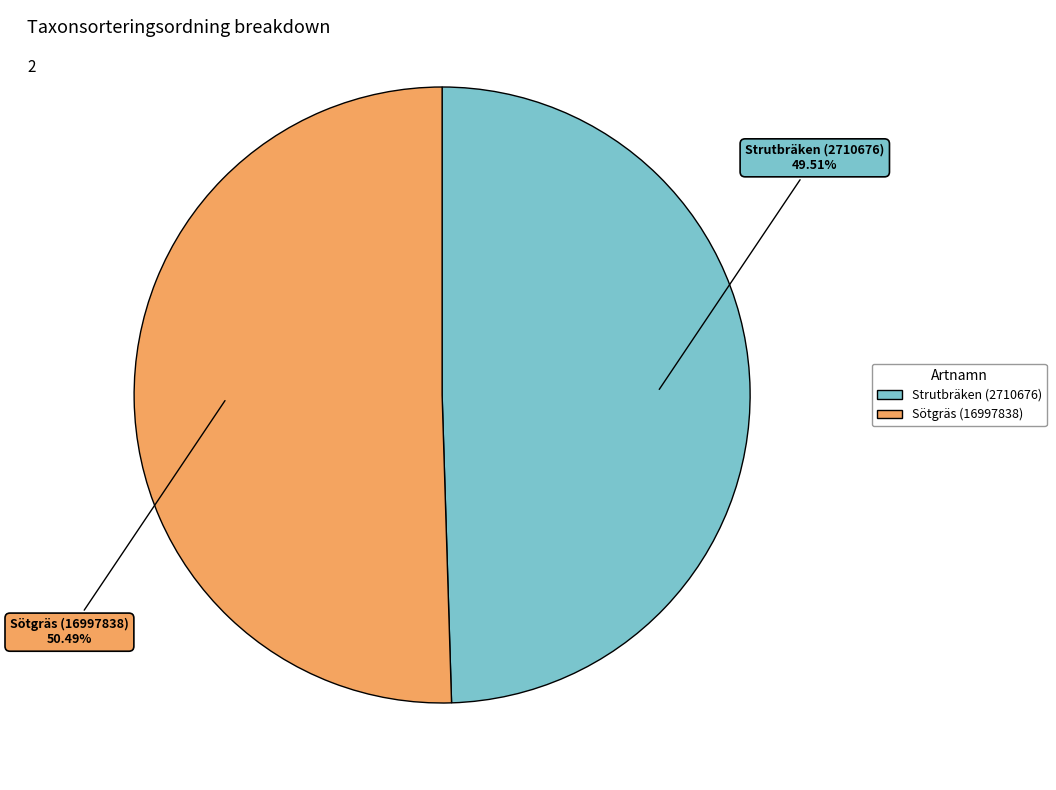

True or false: Sötgräs (16997838) accounts for 57% of the total.

False